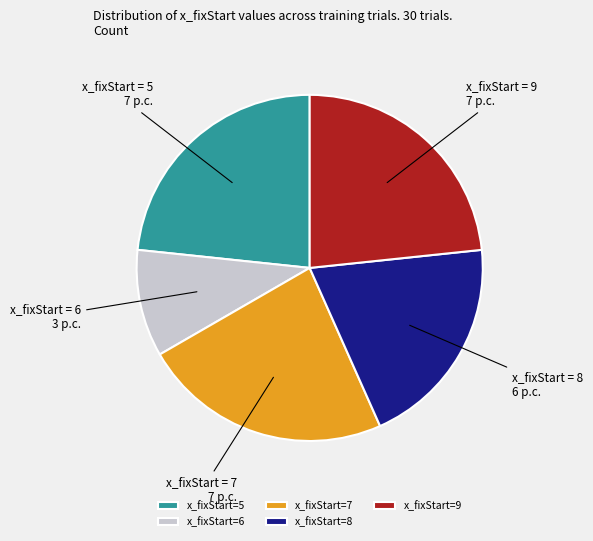

Approximately how many times larger is the value at x_fixStart=5 compared to x_fixStart=7?

1.0